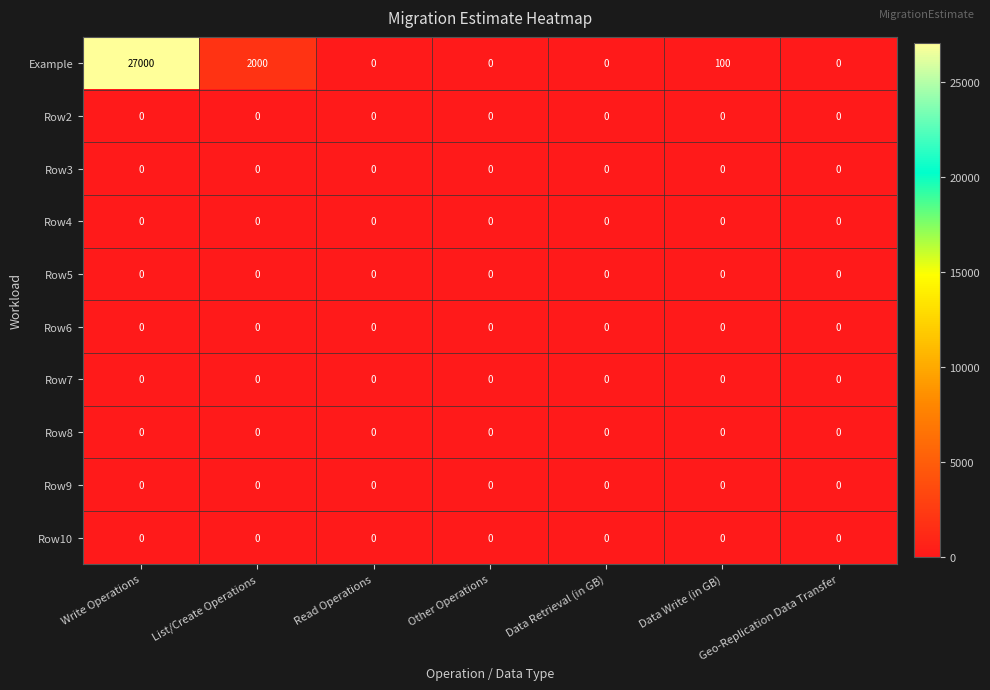

What is the highest value of the Example series?

27000